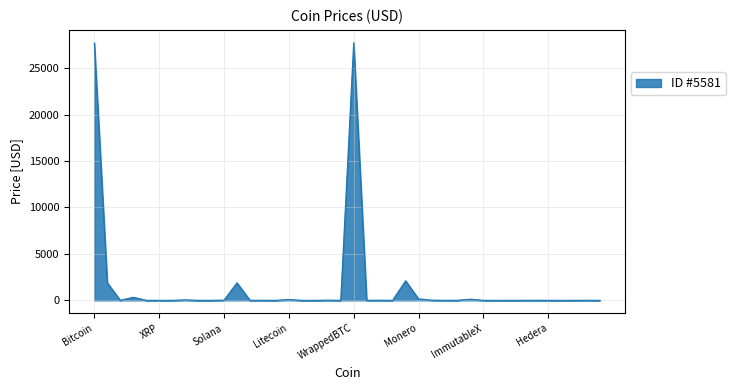

What is the greatest value displayed?

27732.0